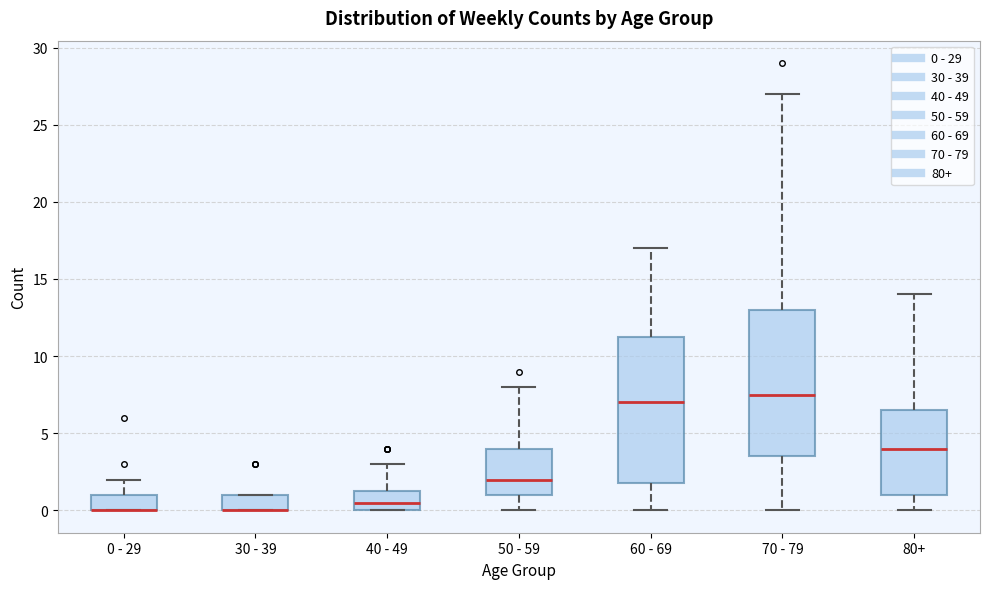

Where is the upper edge of the box for 50 - 59 on the y-axis? The values are not printed on the chart, so give them approximately, as read against the axis.

4.0